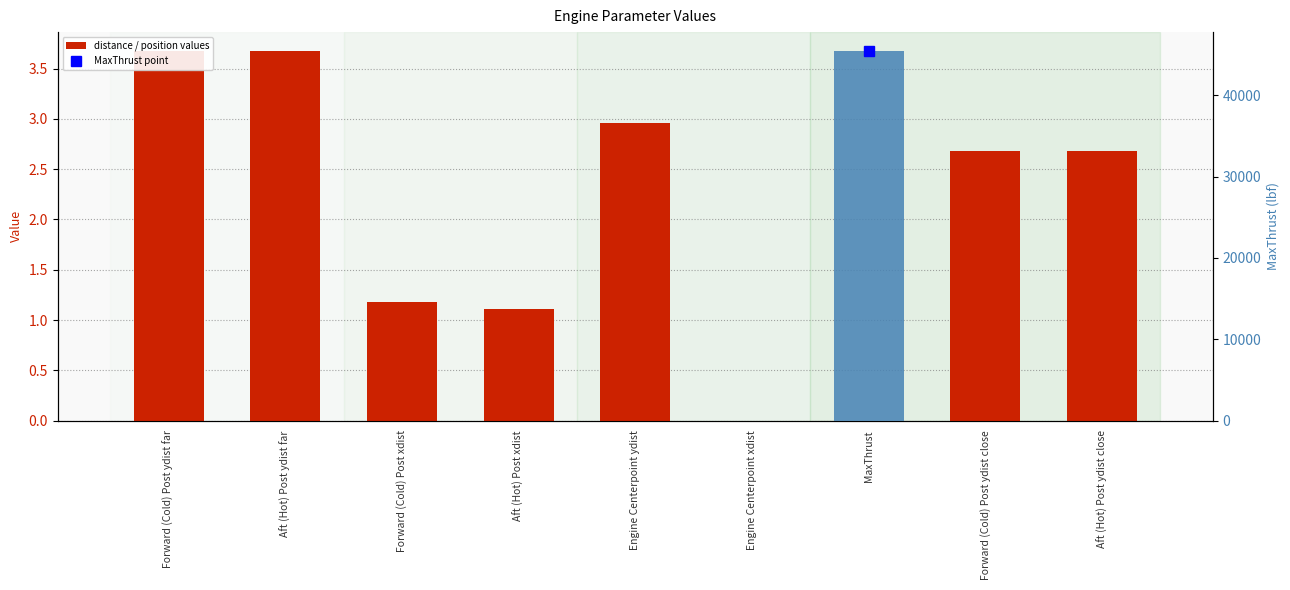

How many values in the distance / position values series are below 2?

4